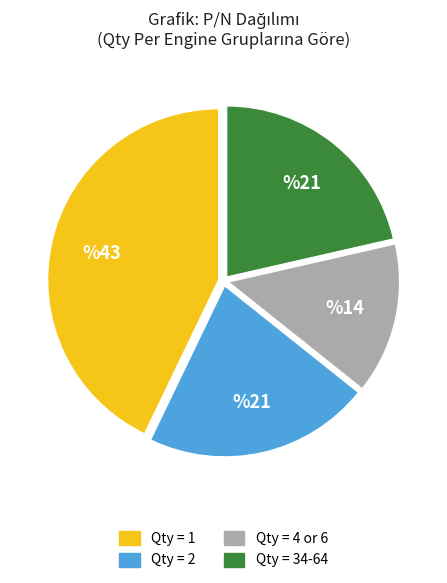

How many slices are in this pie chart?

4